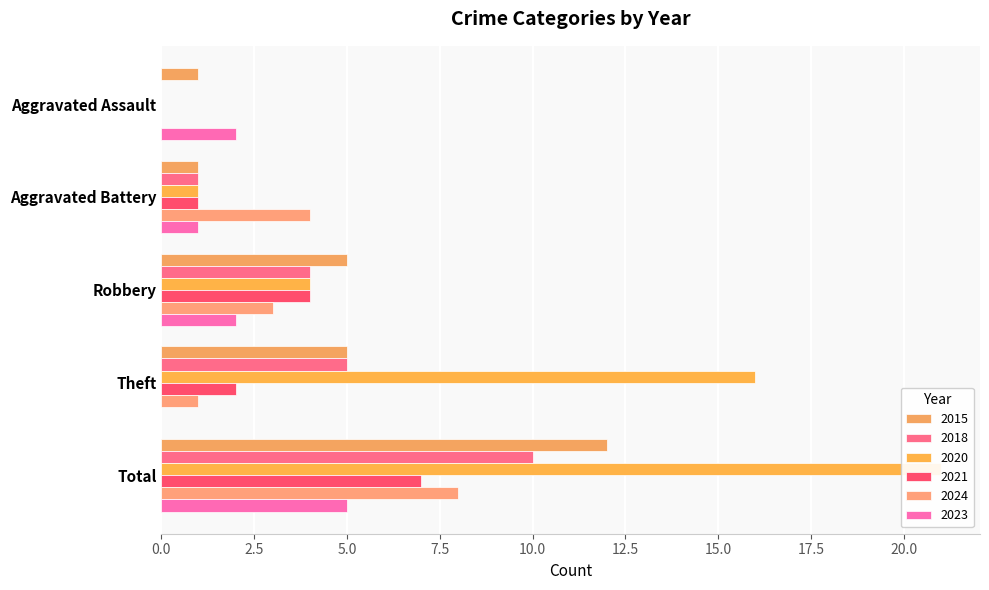

Where does the 2021 series first go above 2?

Robbery